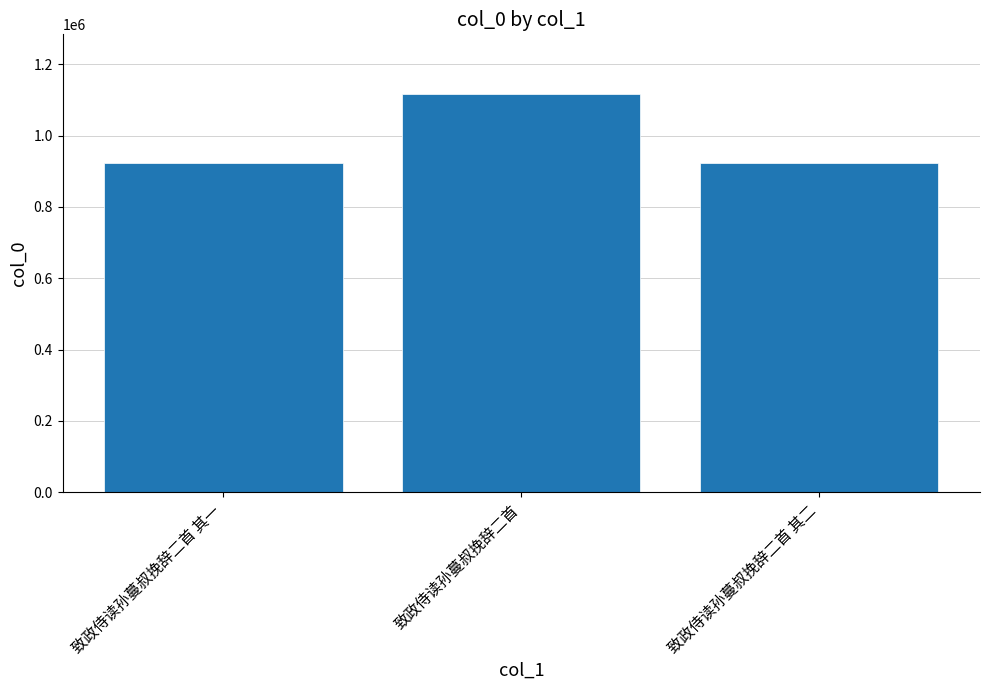

What is the ratio of the value at 致政侍读孙蔓叔挽辞二首 其二 to the value at 致政侍读孙蔓叔挽辞二首 其一?

1.0